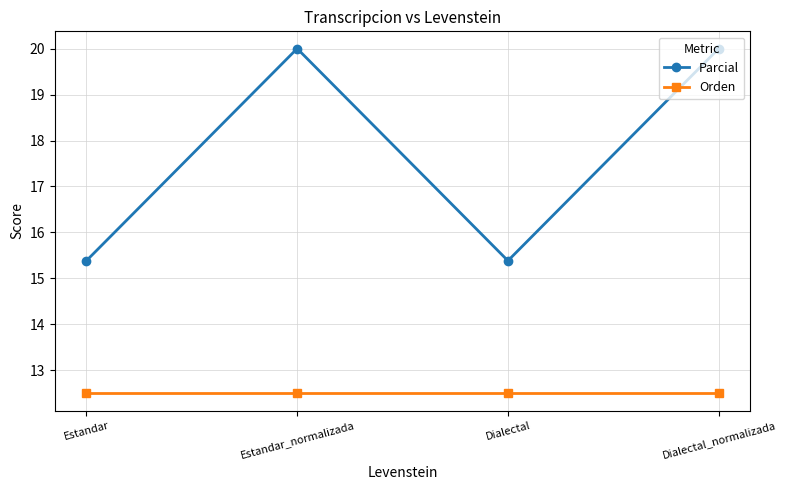

What is the lowest value of the Parcial series?

15.4